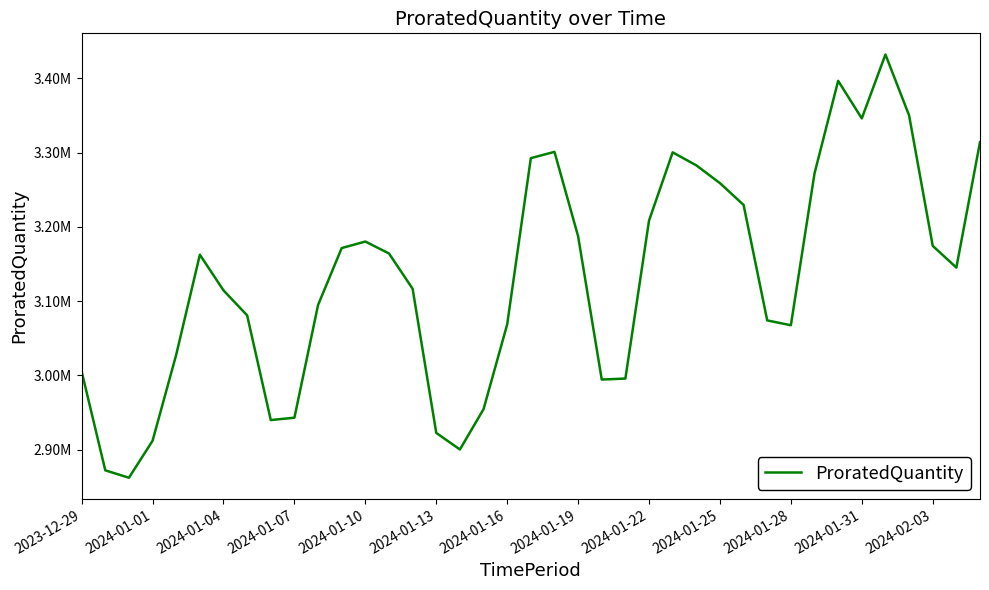

What is the minimum value shown in the chart?

2862126.2